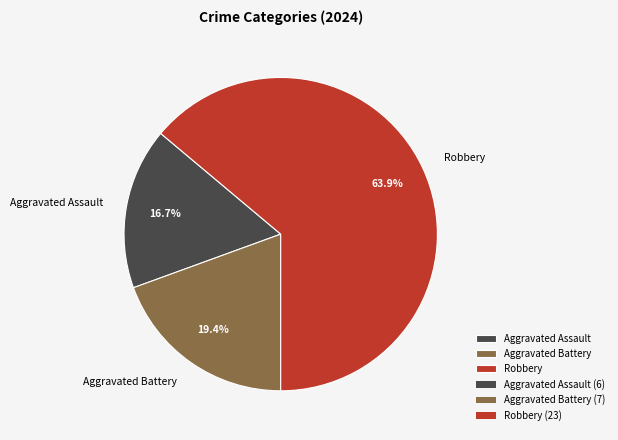

Which has a higher value, Robbery or Aggravated Assault?

Robbery